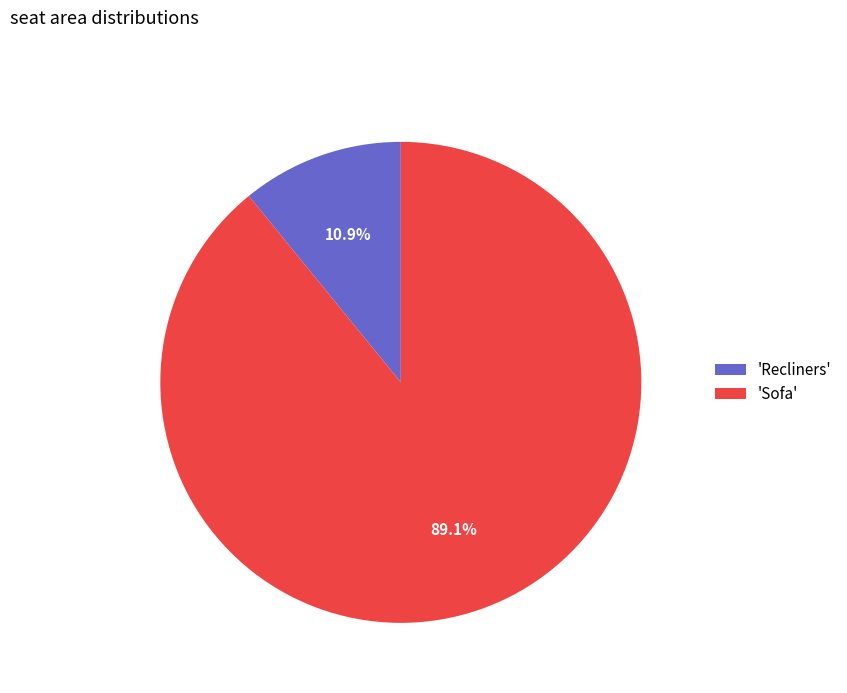

What is the largest slice in the pie chart?

'Sofa'